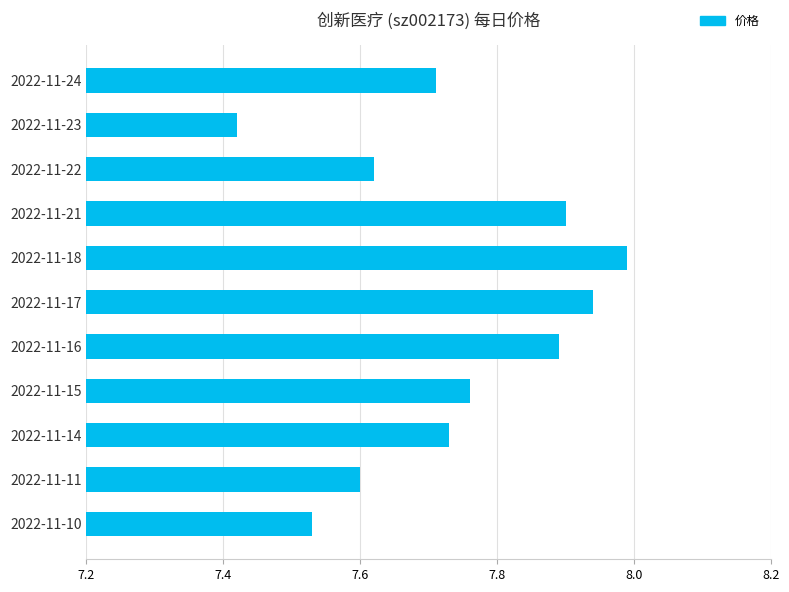

What is the ratio of the value at 2022-11-10 to the value at 2022-11-23?

1.0